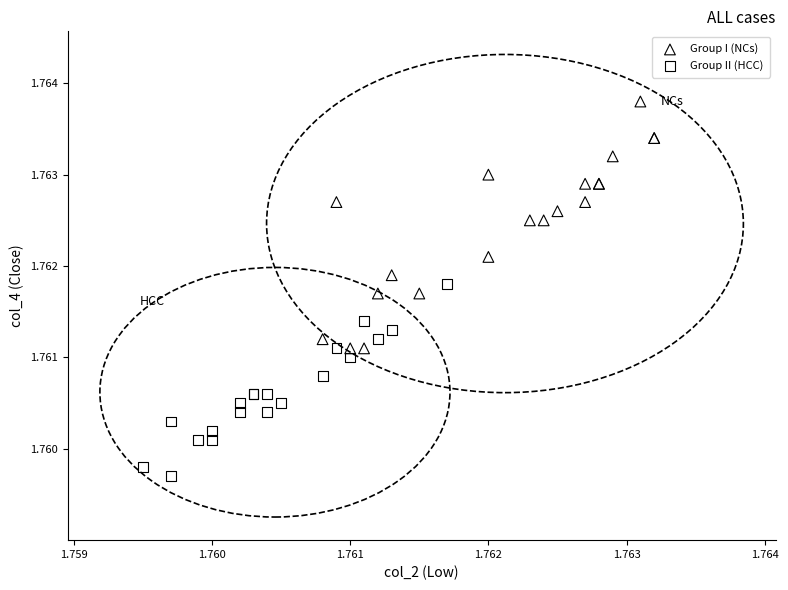

Which series contains the lowest Y value?

Group II (HCC)